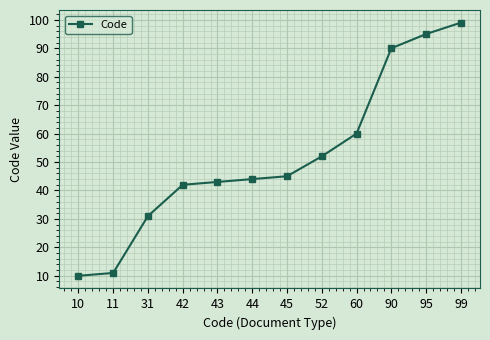

The chart shows a value of 42 at 42. True or false?

True